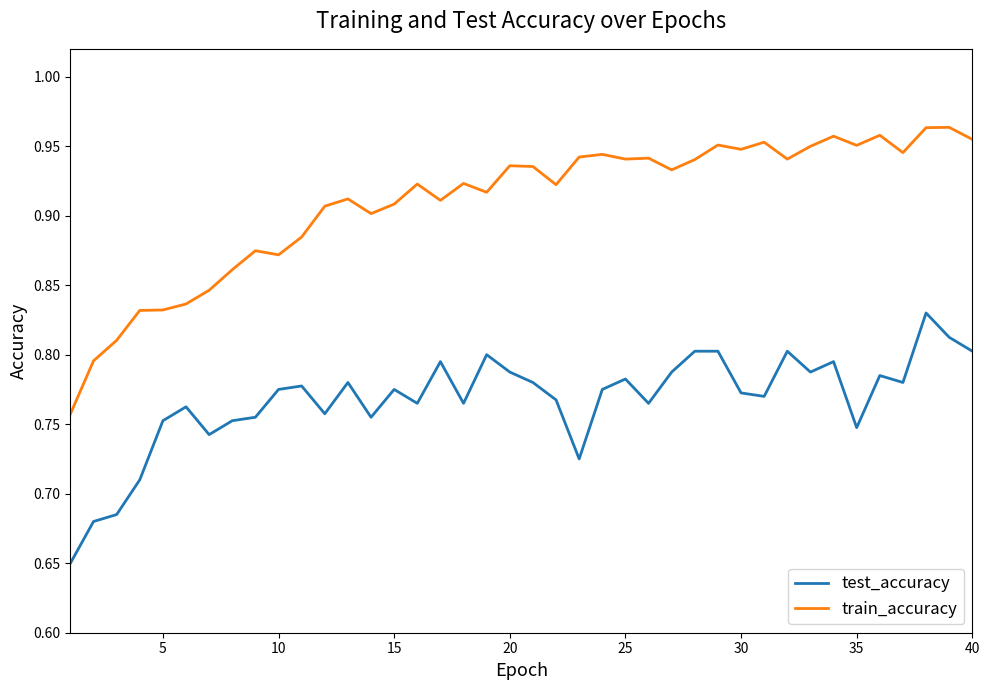

True or false: test_accuracy and train_accuracy intersect in this chart.

False